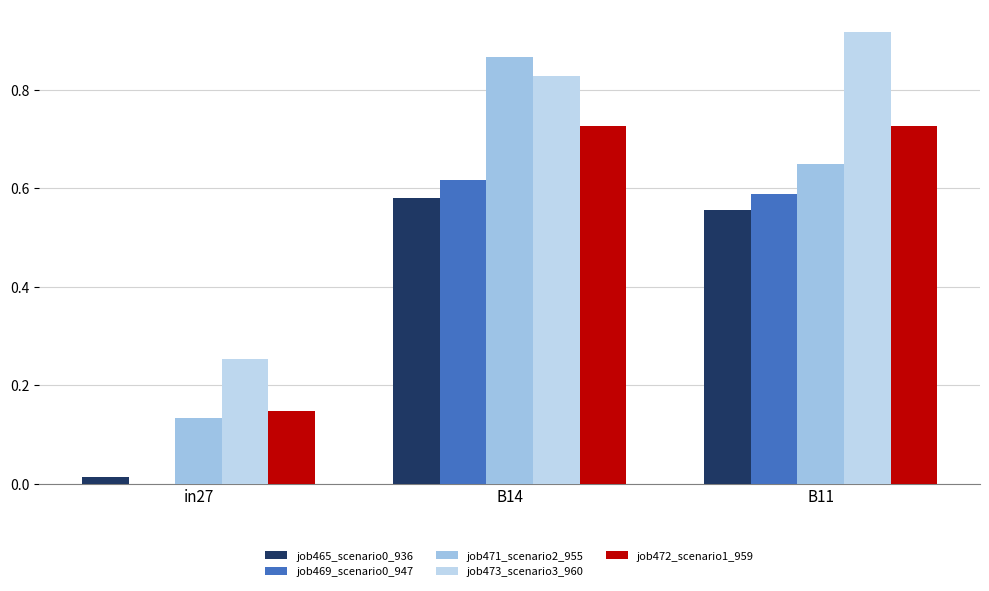

What is the difference between the second highest and minimum values in the job471_scenario2_955 series?

0.5